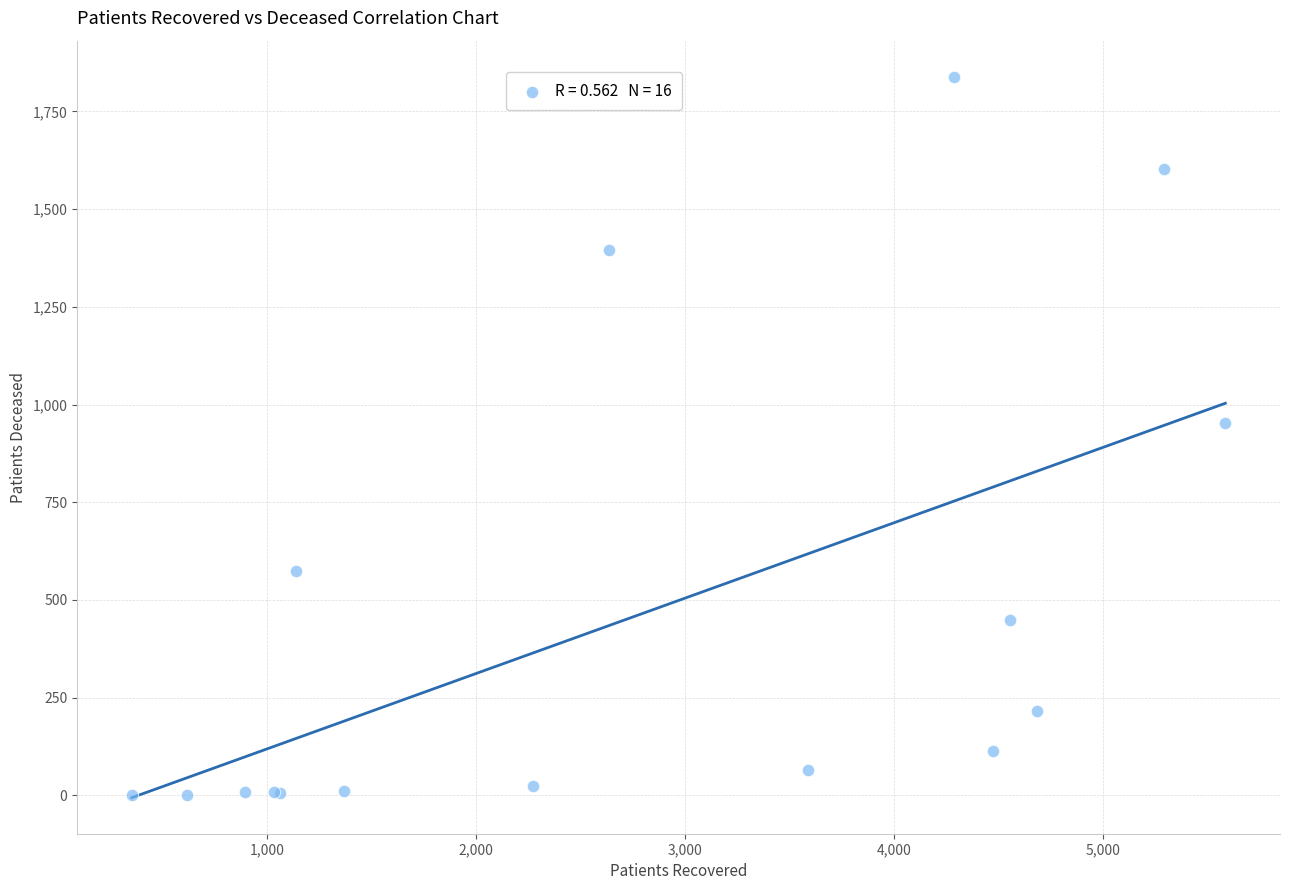

What Y value in the scatter plot is closest to 920?

952